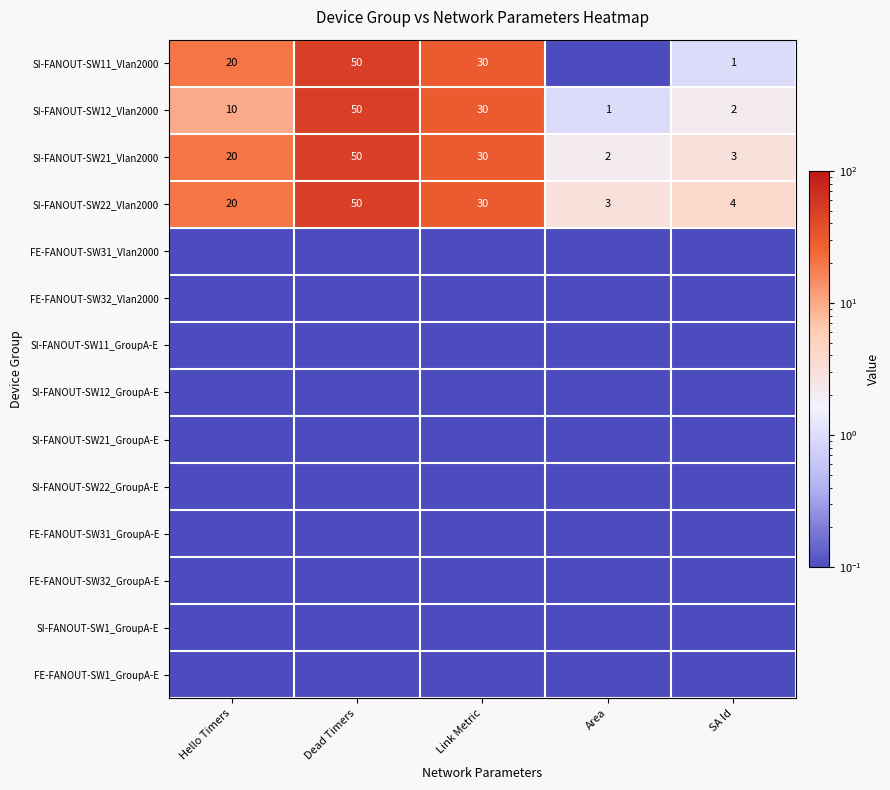

How many data points does each series have?

5